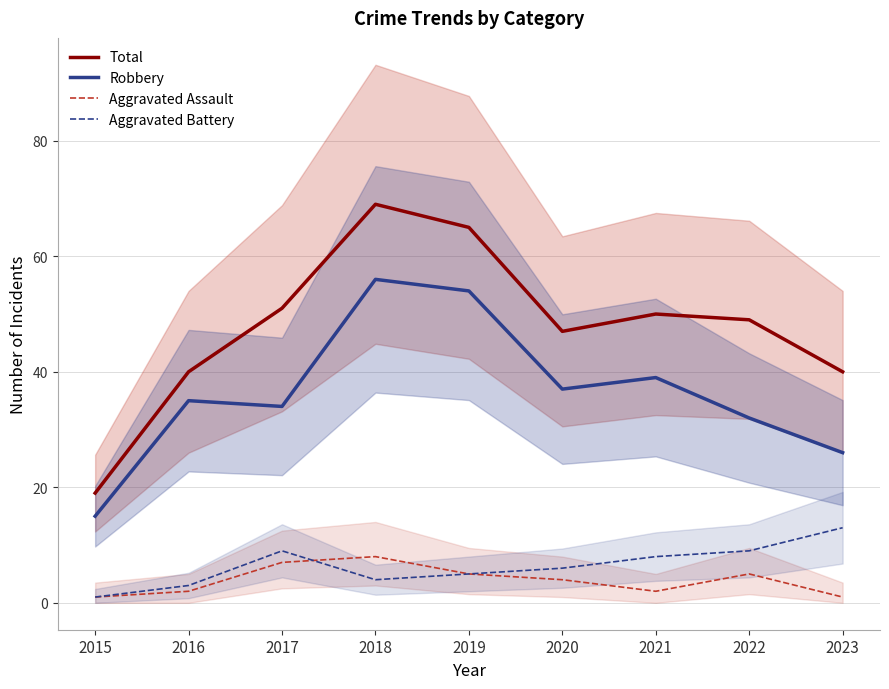

Is the value of Aggravated Assault at 2018 greater than the value of Aggravated Battery at 2021?

No